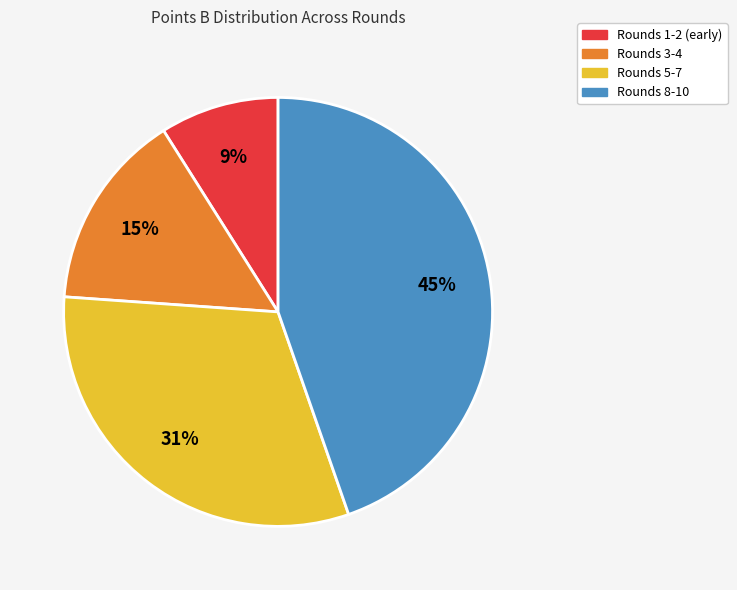

Does any single category account for the majority?

No